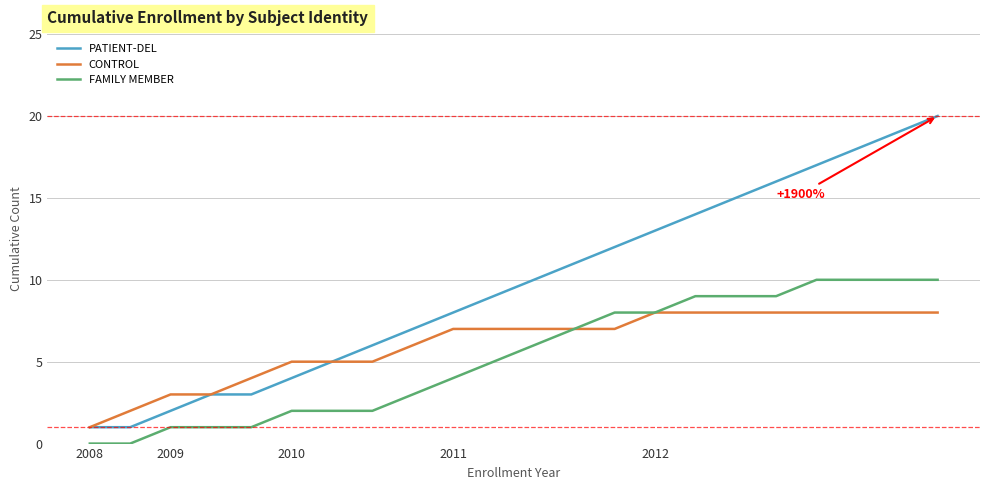

What is the highest value of the CONTROL series?

8